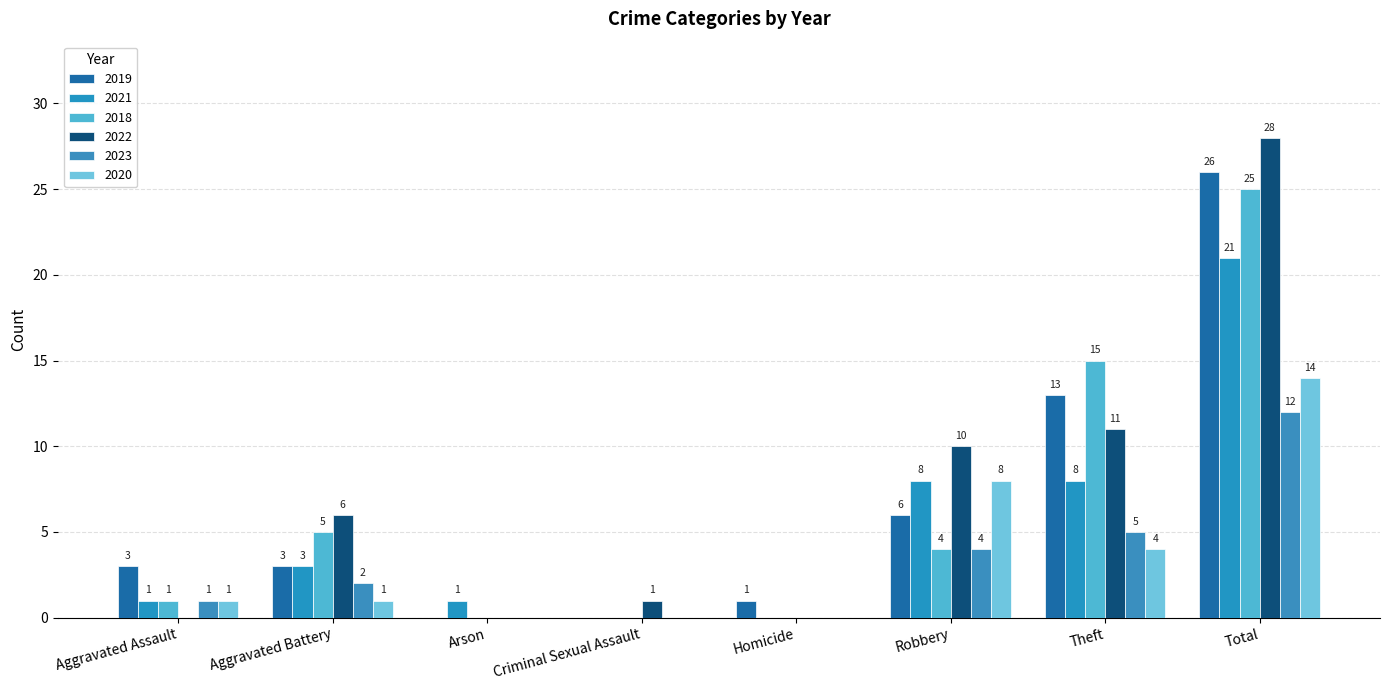

Which series has the largest range (max minus min)?

2022